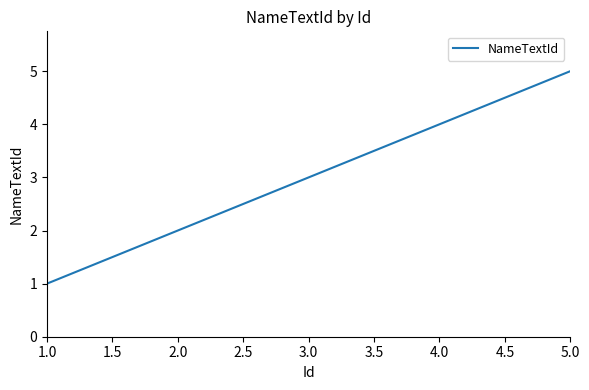

List the labels in order of value, largest first.

5.0, 4.0, 3.0, 2.0, 1.0